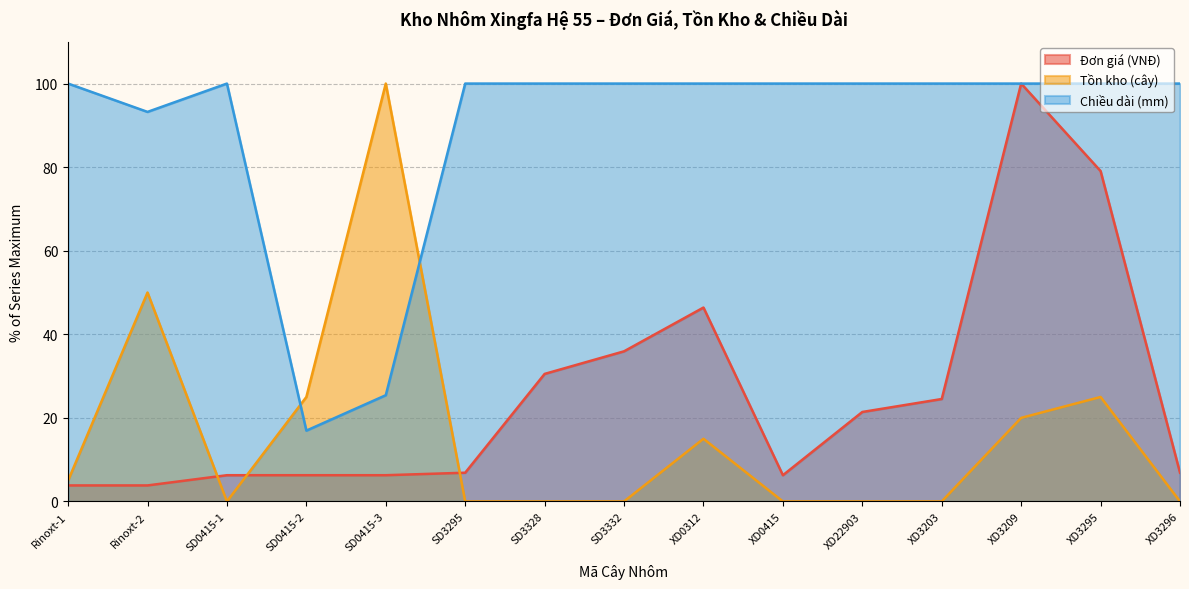

Reading right to left, transcribe all the data shown in this chart.

Đơn giá (VNĐ): 6.9	79.1	100.0	24.5	21.4	6.3	46.4	35.9	30.5	6.9	6.3	6.3	6.3	3.8	3.8
Tồn kho (cây): 0.0	25.0	20.0	0.0	0.0	0.0	15.0	0.0	0.0	0.0	100.0	25.0	0.0	50.0	5.0
Chiều dài (mm): 100.0	100.0	100.0	100.0	100.0	100.0	100.0	100.0	100.0	100.0	25.4	16.9	100.0	93.2	100.0